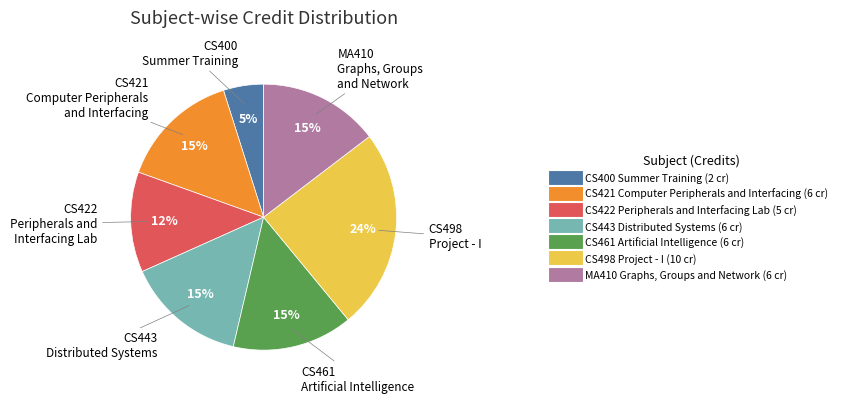

Which has a higher value, CS400 Summer Training or CS461 Artificial Intelligence?

CS461 Artificial Intelligence